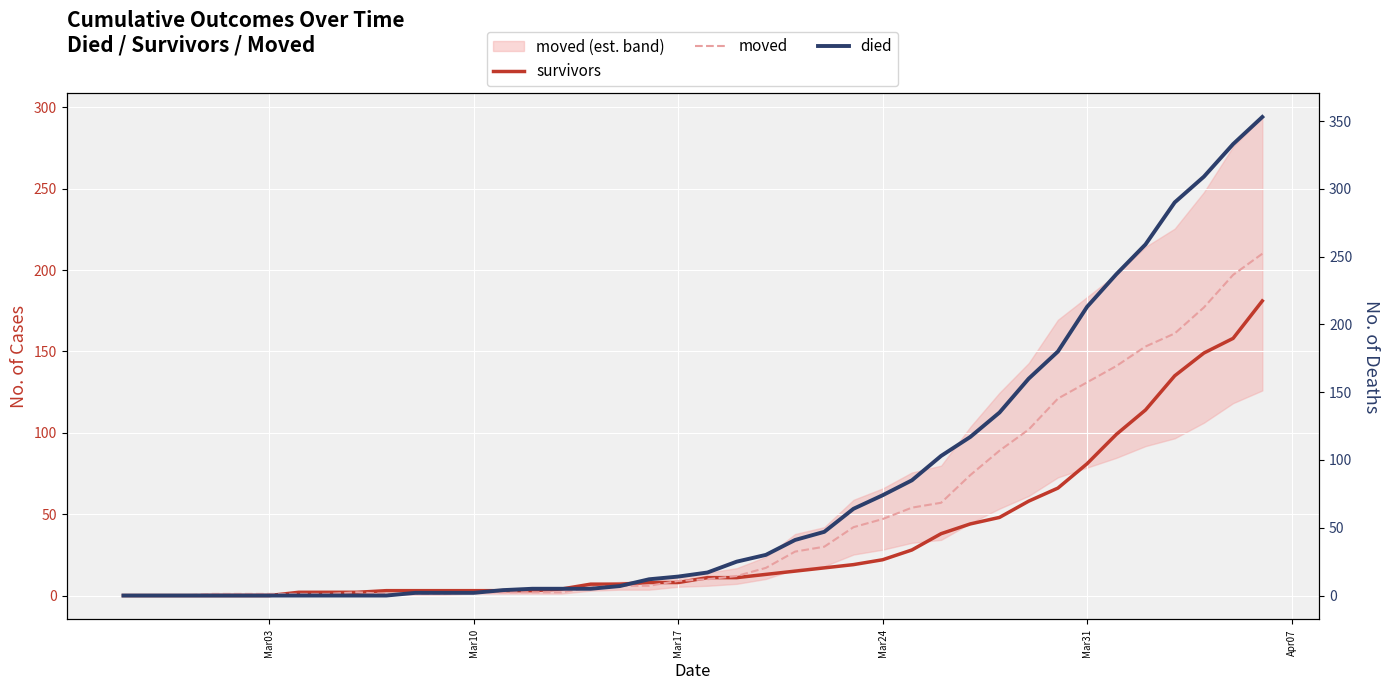

Is it true that died equals 3 at 10?

False